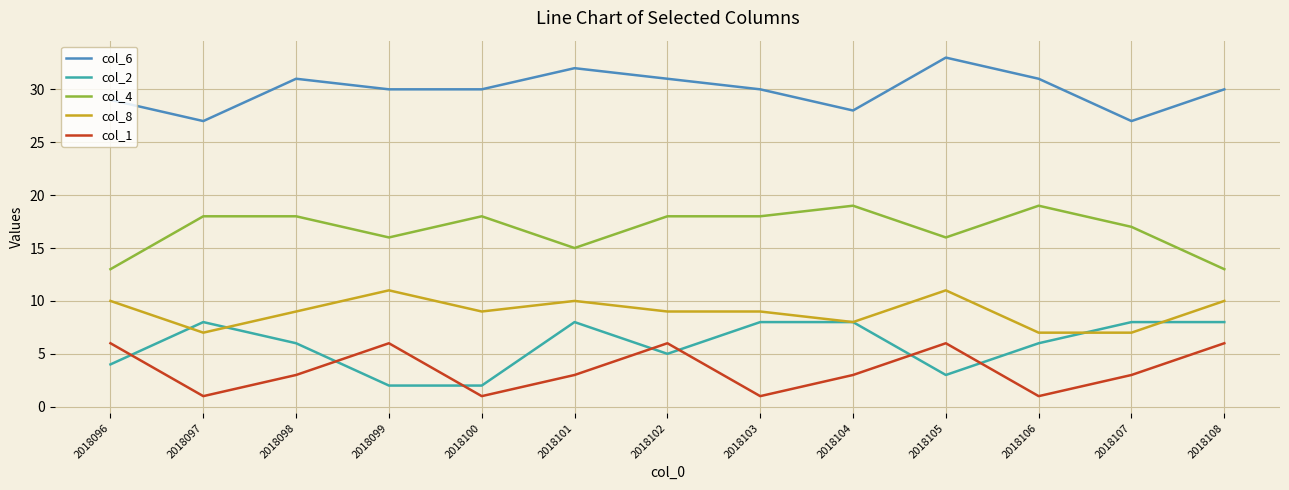

At which category does the chart reach its peak across all series?

2018105